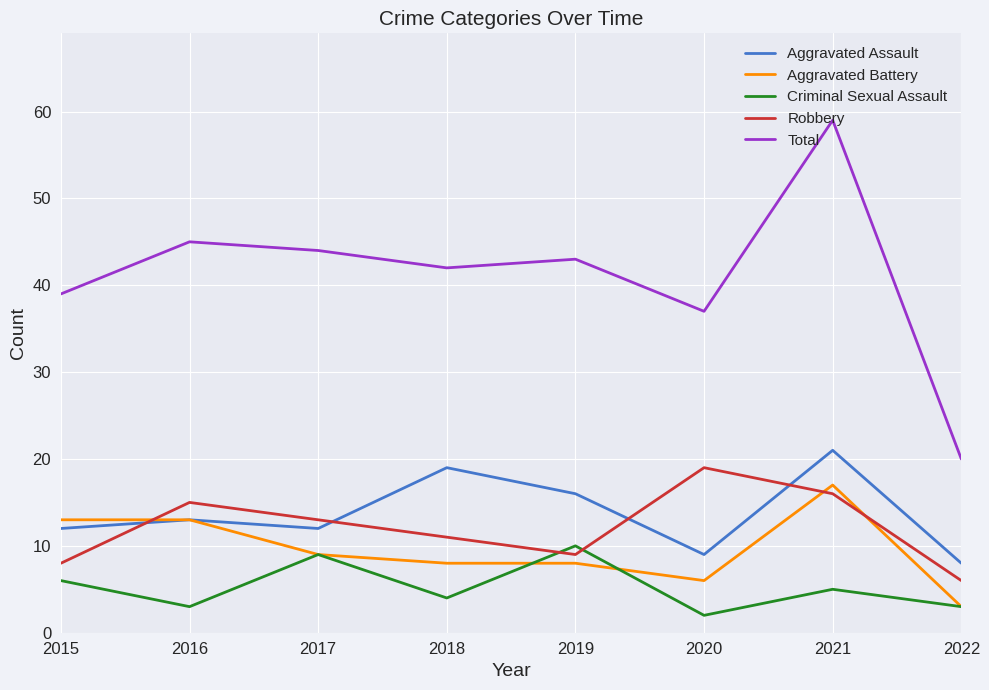

How many distinct data groups are displayed?

5